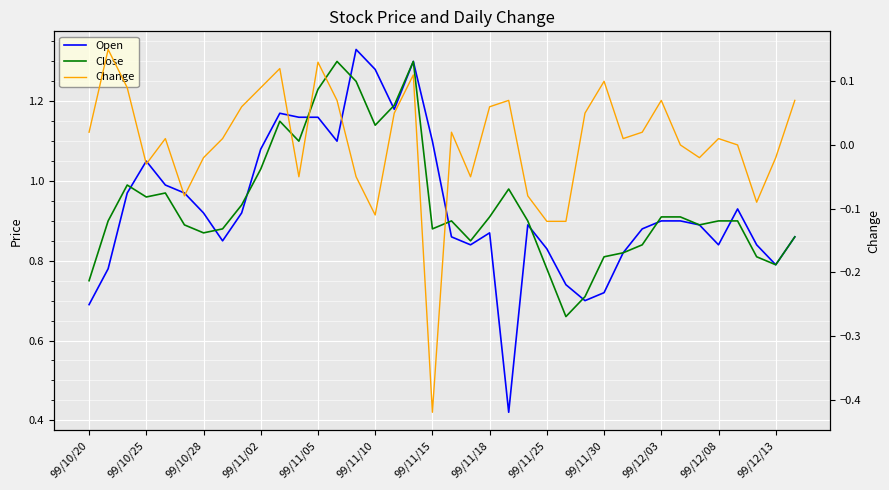

How many lines are shown in the chart?

3